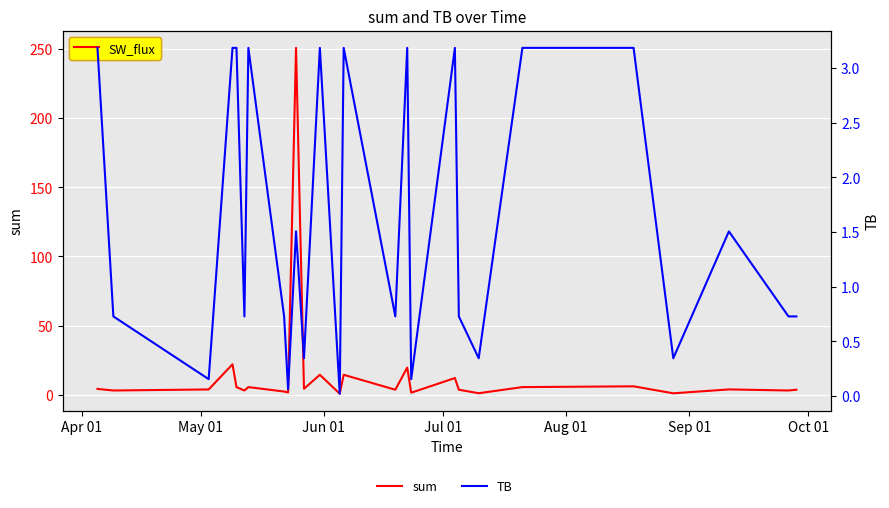

What is the greatest value displayed?

250.9